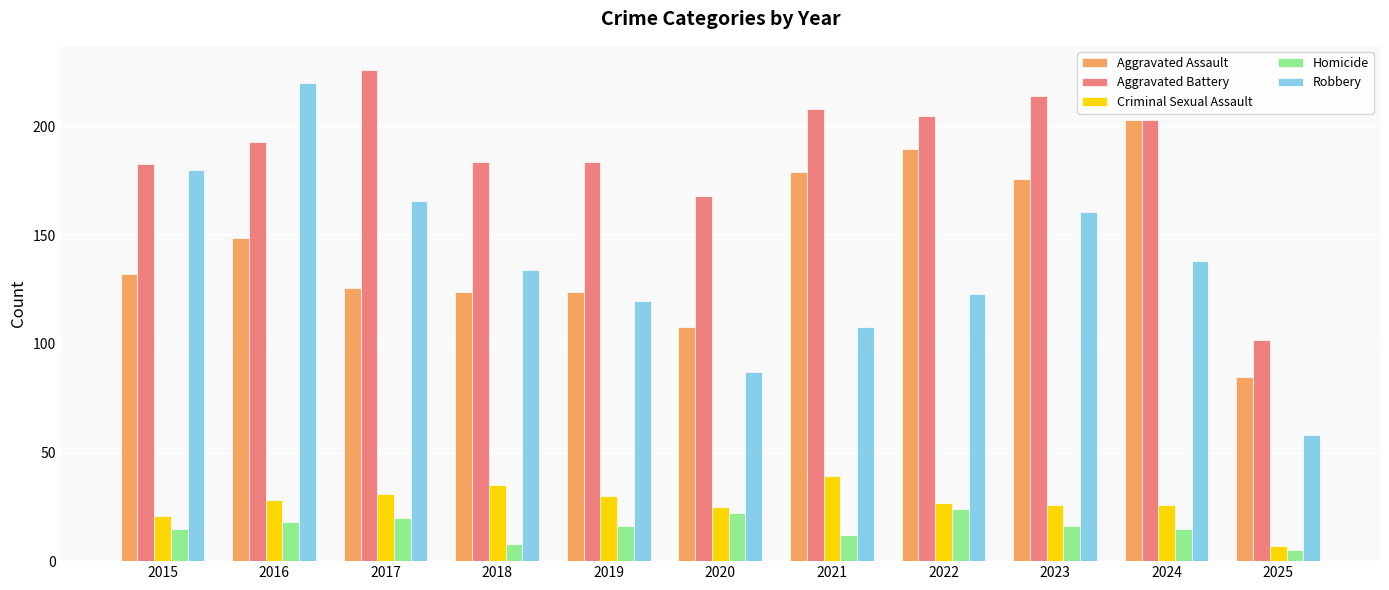

The value of Aggravated Assault at 2023 is 315. True or false?

False